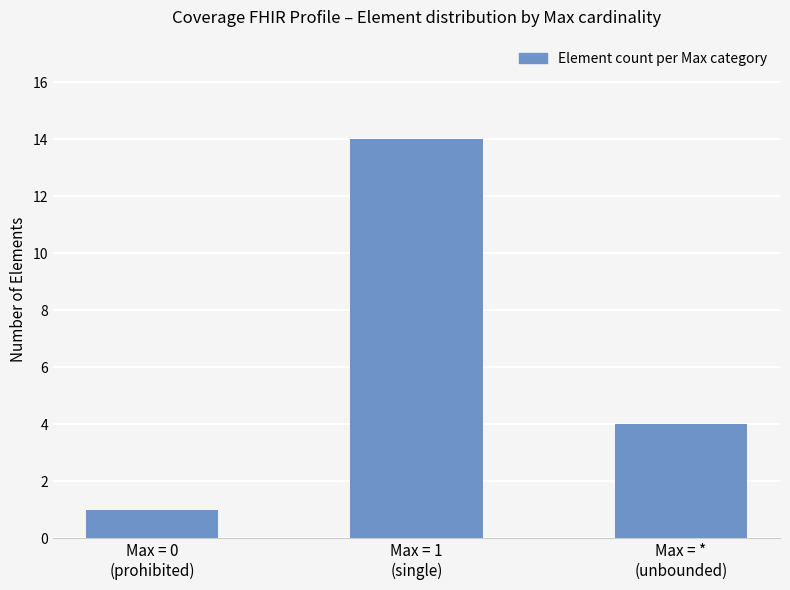

What is the value of the 1st bar from the left?

1